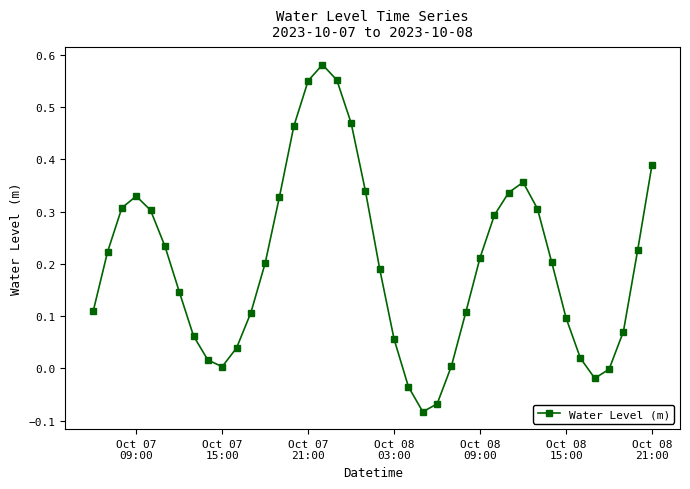

How many interior local peaks (higher than both neighbors) does the data have?

3